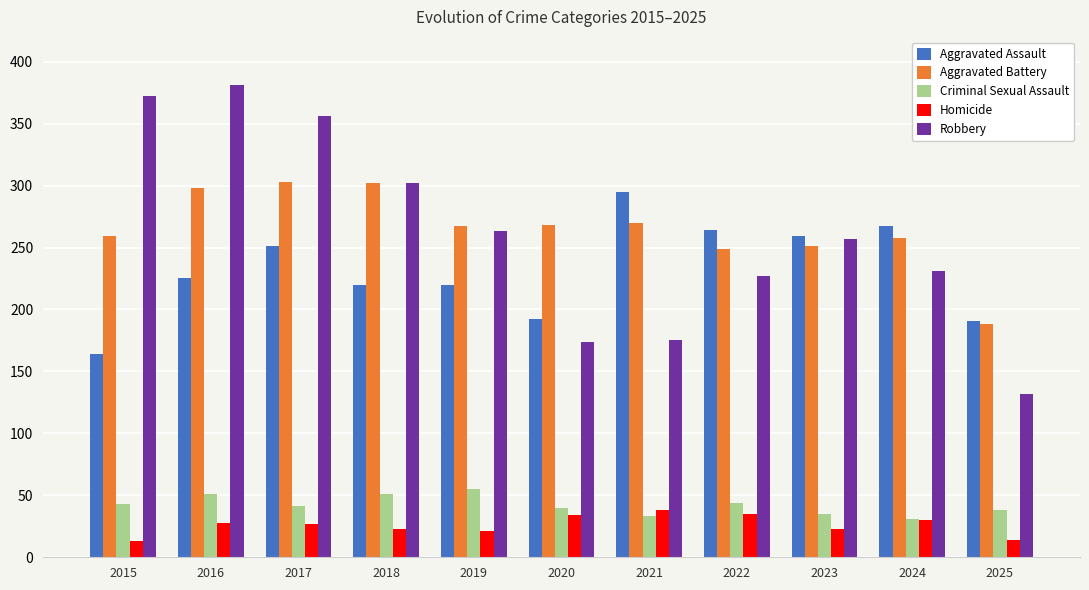

Rank the series by their maximum value, from lowest to highest.

Homicide, Criminal Sexual Assault, Aggravated Assault, Aggravated Battery, Robbery